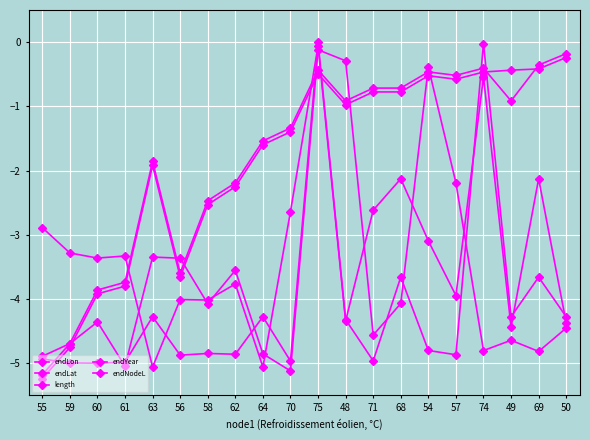

How many lines are shown in the chart?

5